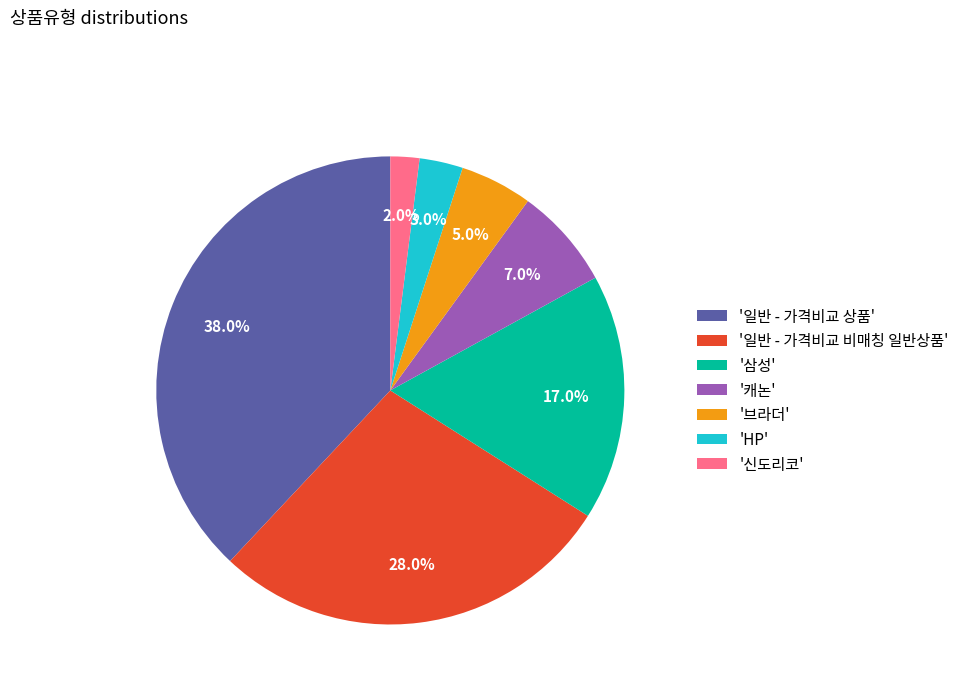

Rank the categories by value from lowest to highest.

'신도리코', 'HP', '브라더', '캐논', '삼성', '일반 - 가격비교 비매칭 일반상품', '일반 - 가격비교 상품'